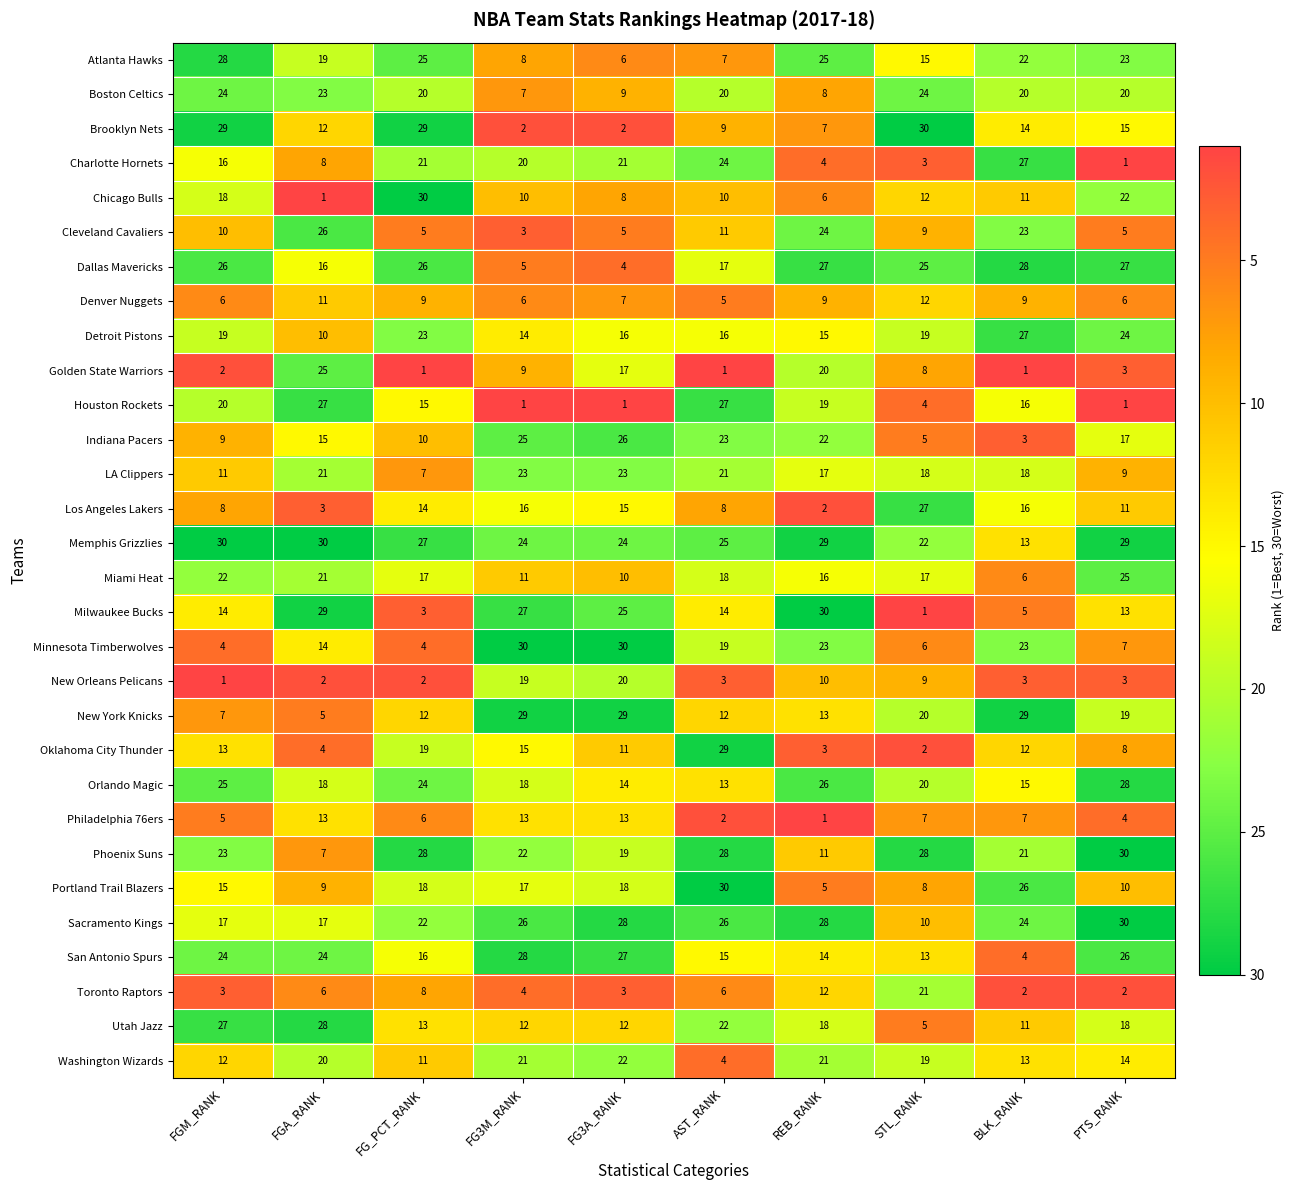

What is the difference between the highest and lowest values at FG3M_RANK?

29